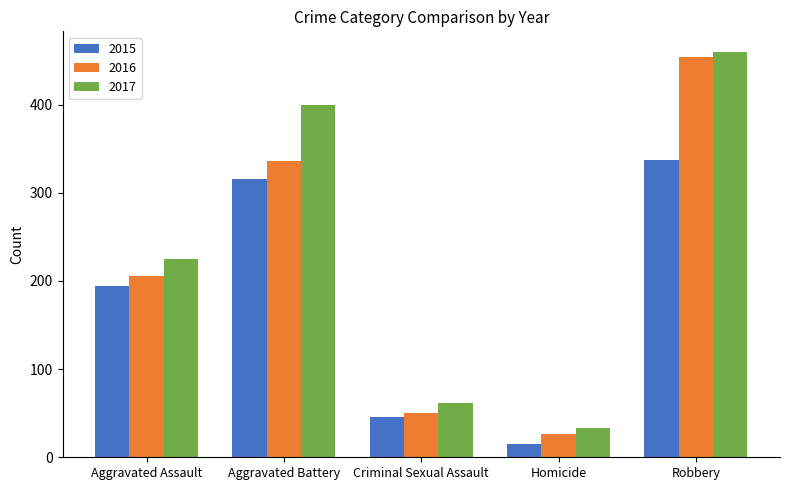

Which series changed the most between Aggravated Assault and Aggravated Battery?

2017